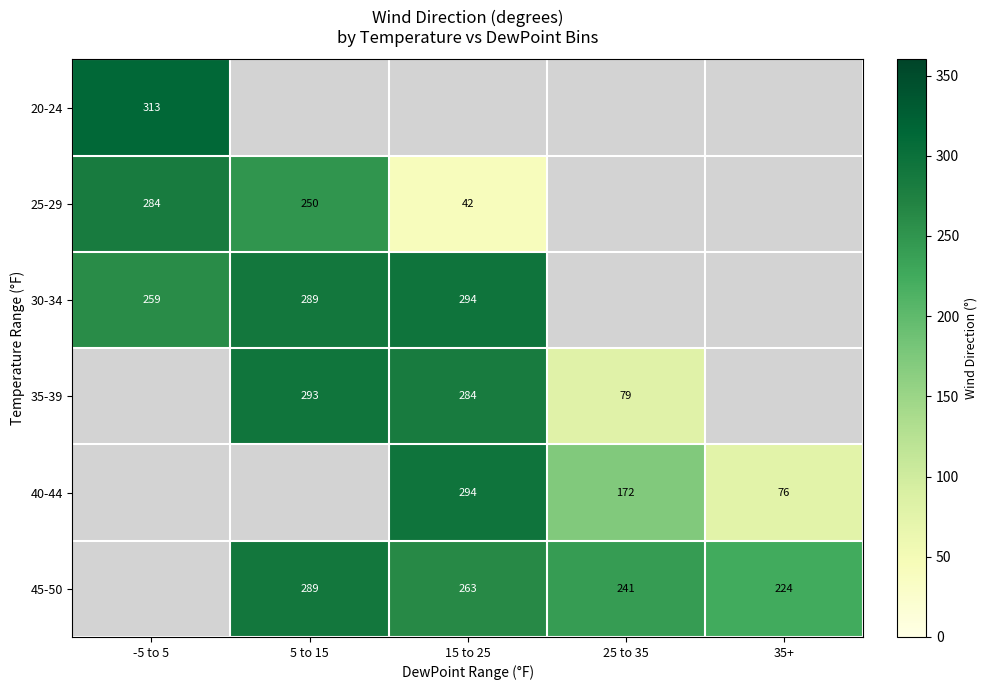

The value of 30-34 at 15 to 25 is 294. True or false?

True